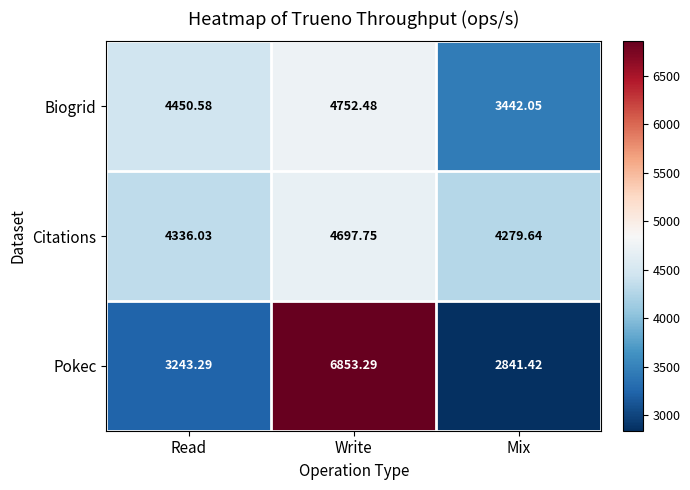

At which category does the chart reach its peak across all series?

Write